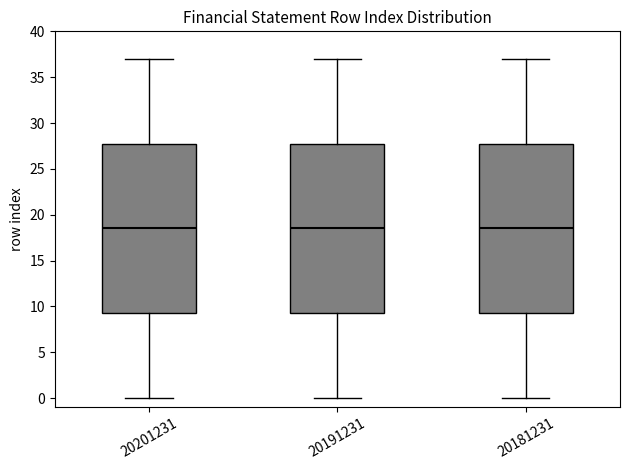

Reading left to right, read every box against the y-axis: the position of its median line, the range the box covers, and the ends of its whiskers. The values are not printed on the chart, so give them approximately, as read against the axis.

20201231: median 18.5, box 9.5 to 28.0, whiskers 0.0 to 37.0
20191231: median 18.5, box 9.5 to 28.0, whiskers 0.0 to 37.0
20181231: median 18.5, box 9.5 to 28.0, whiskers 0.0 to 37.0